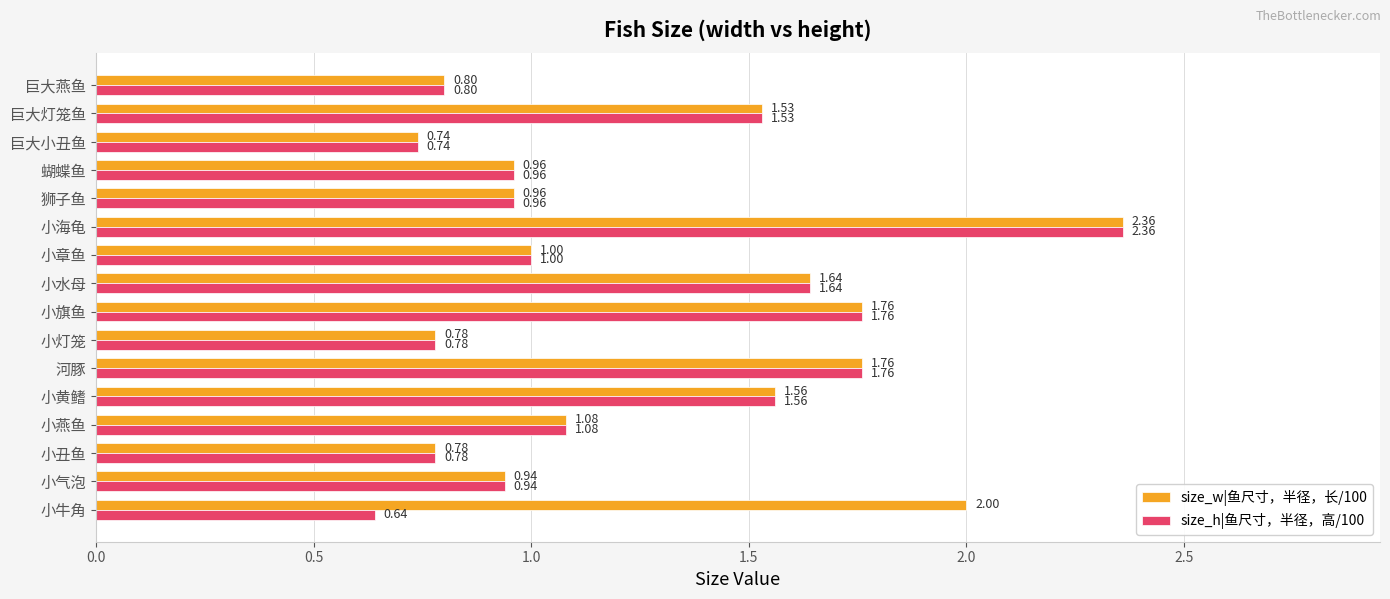

List the series in order of their overall mean, highest first.

size_w|鱼尺寸，半径，长/100, size_h|鱼尺寸，半径，高/100